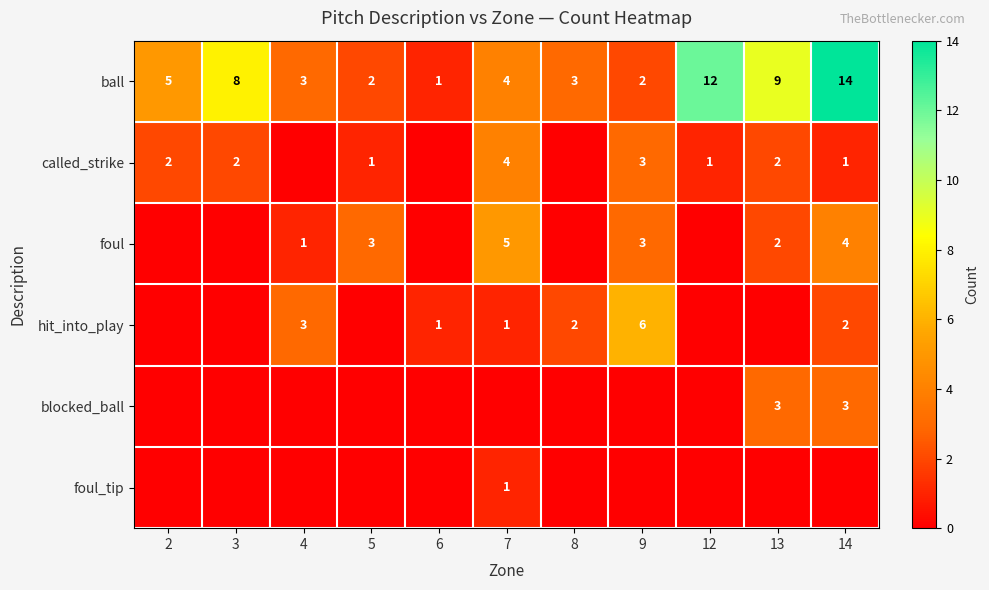

What is the maximum value for ball?

14